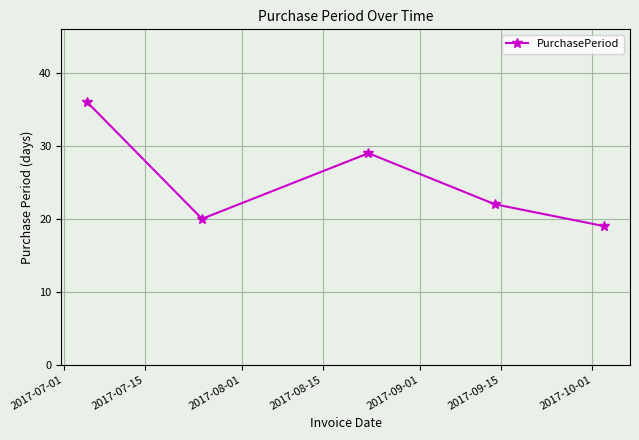

How many points are higher than both their immediate neighbors (excluding endpoints)?

1